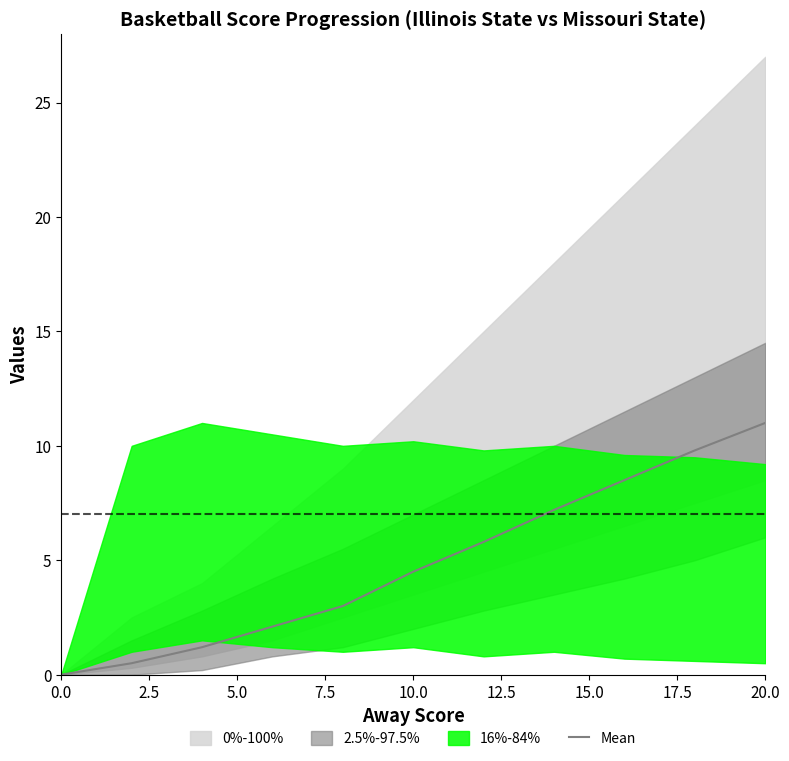

Does the chart display data point markers on the line(s)?

No